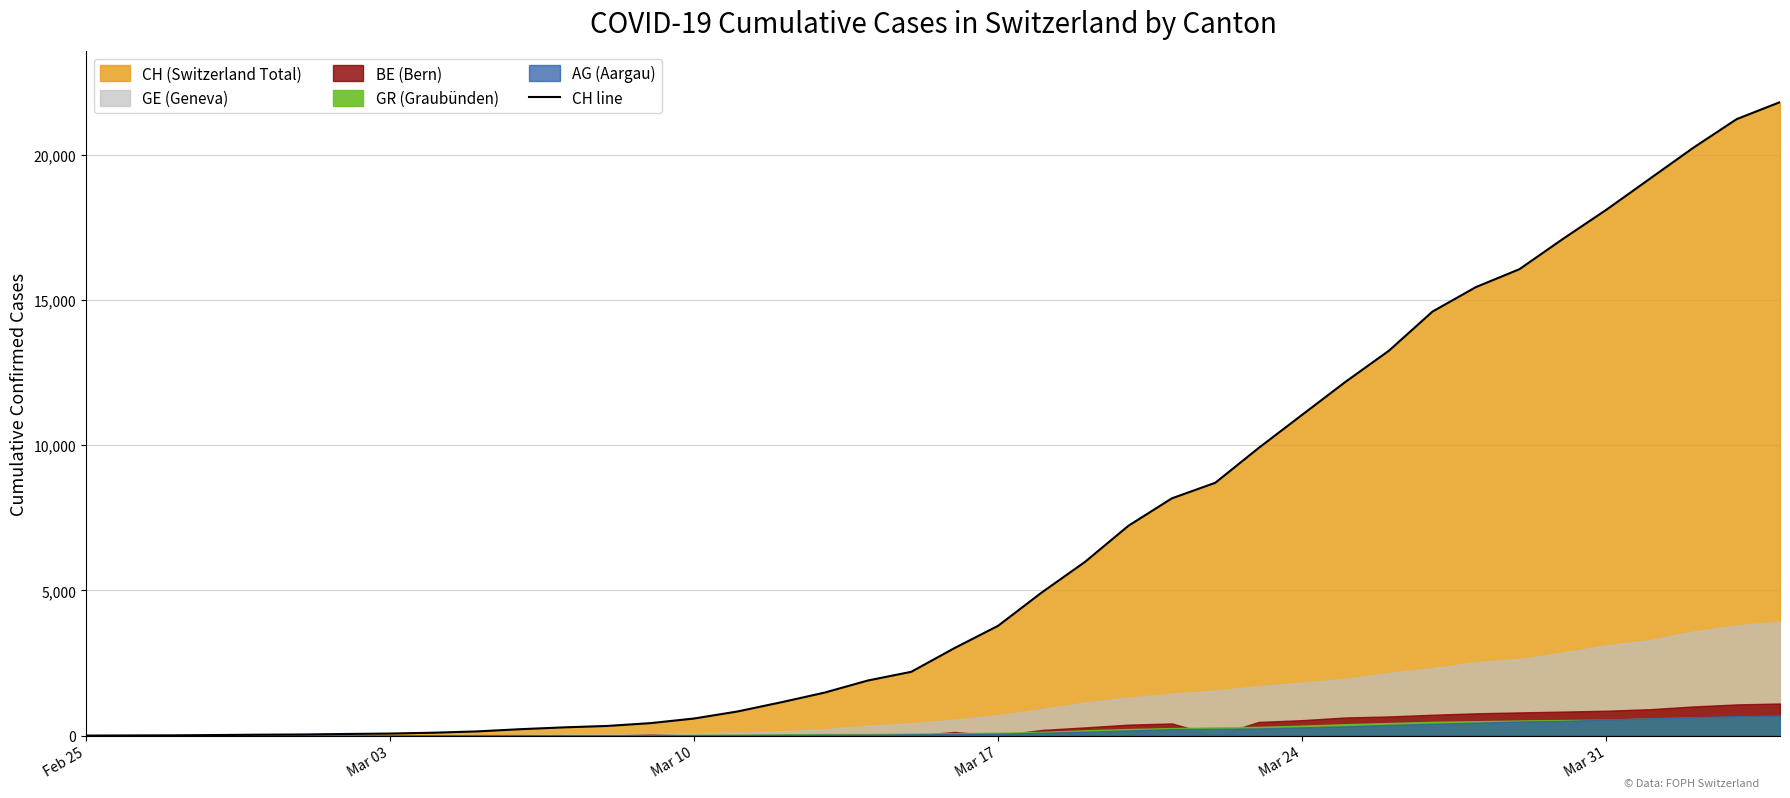

What is the value of the 8th point from the left?

70